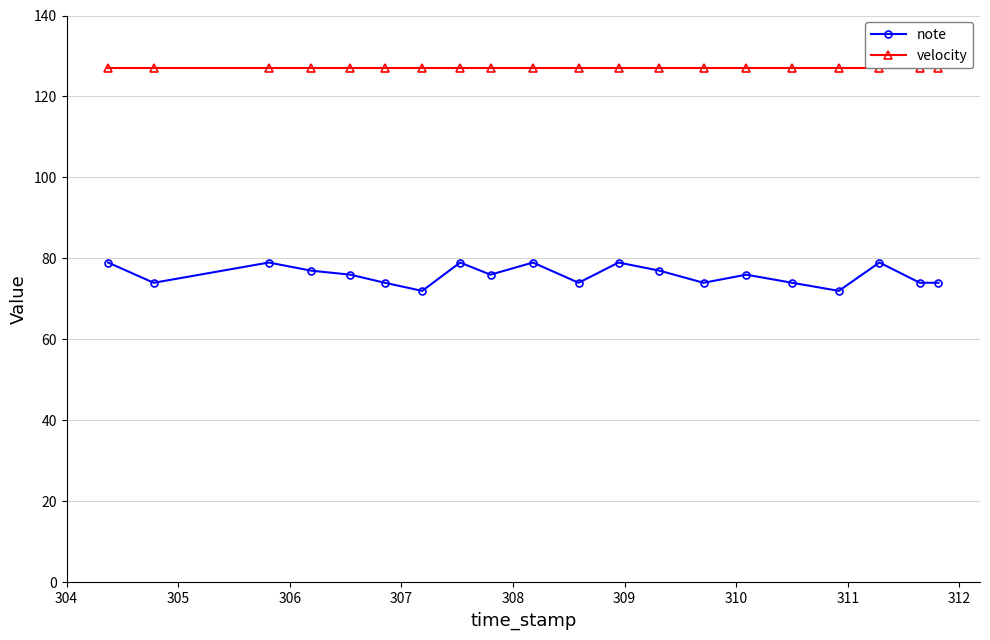

How many categories are shown in the chart?

20